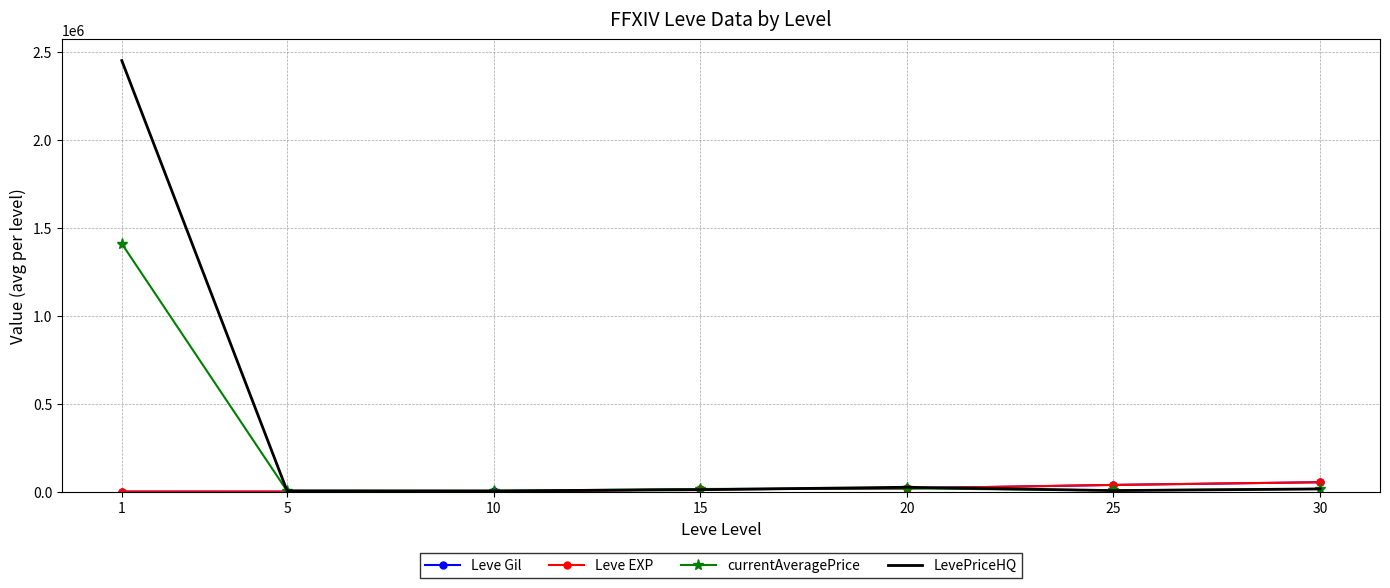

What is the highest value of the Leve Gil series?

53530.0